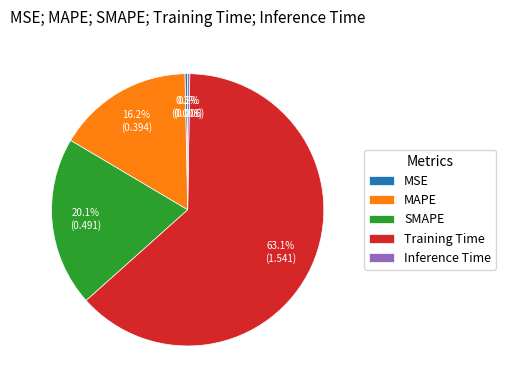

What percentage is the MAPE slice, to the nearest percent?

16%